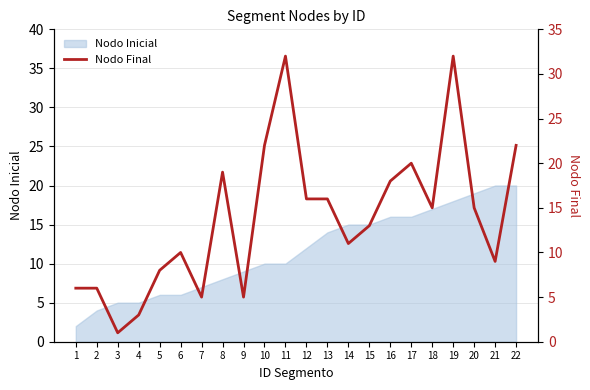

Where is the first local minimum?

3